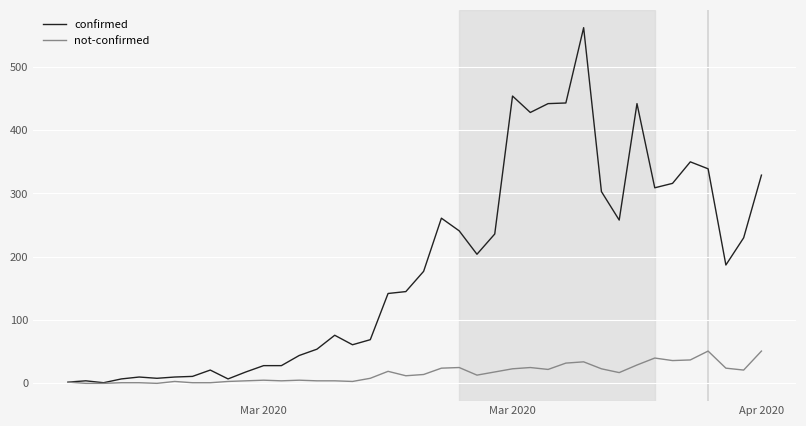

Which series has the widest spread of values?

confirmed